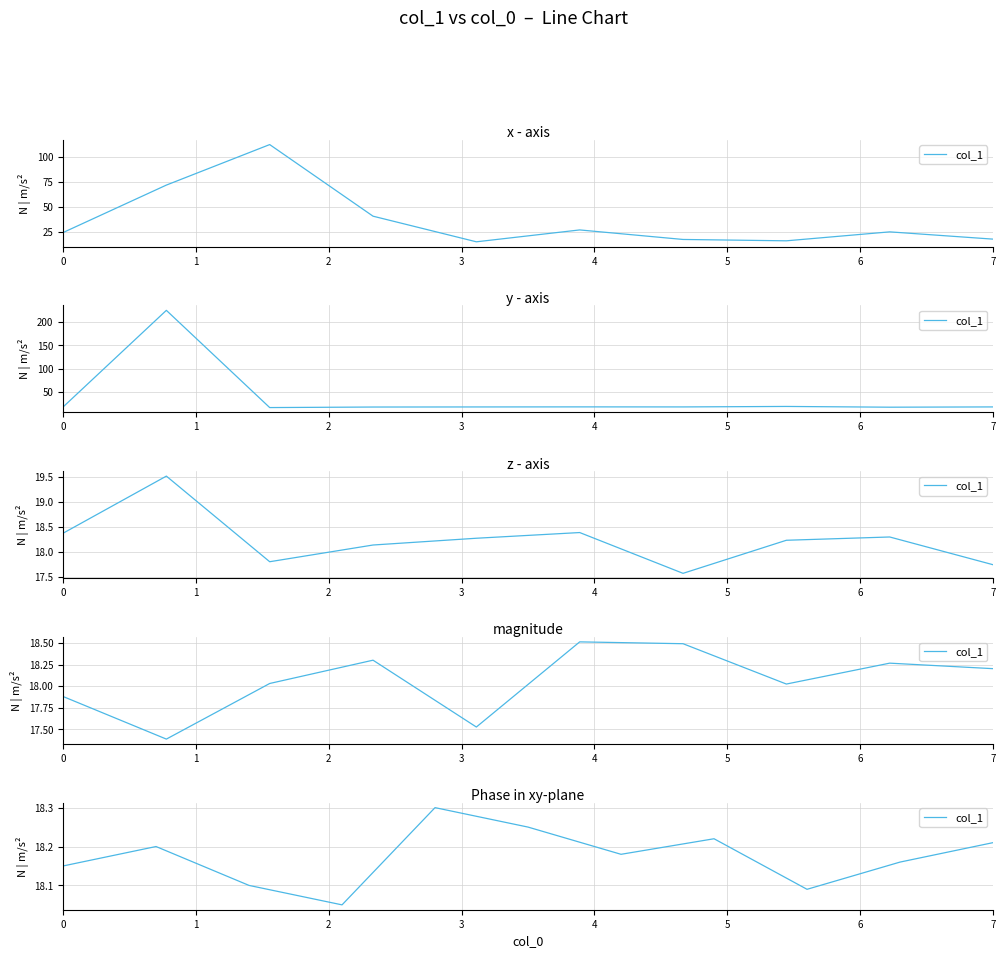

What is the difference between the maximum and minimum values?

0.2